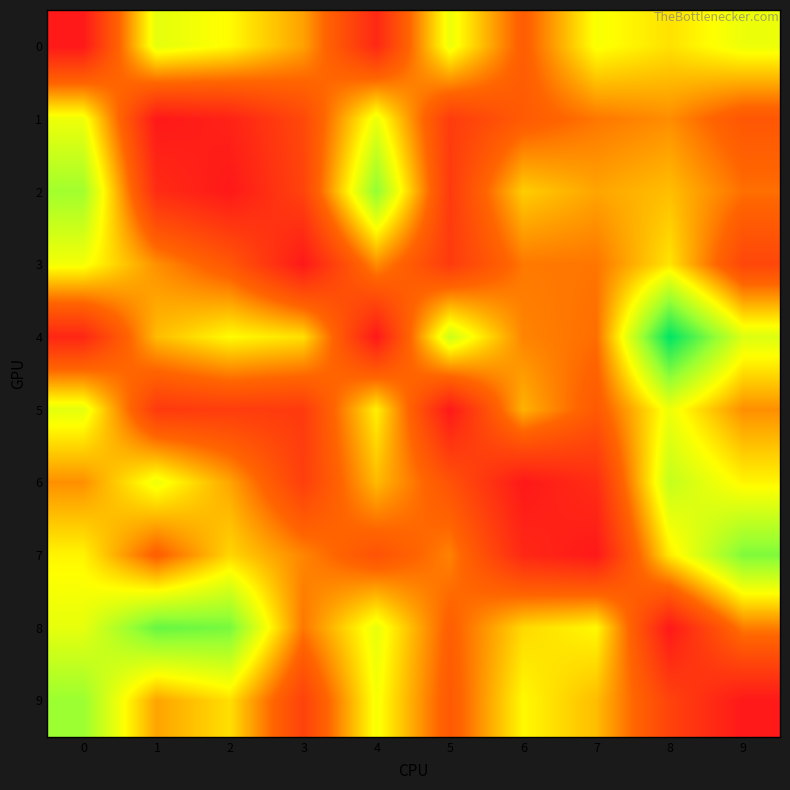

At how many categories does at least one series exceed 21?

1